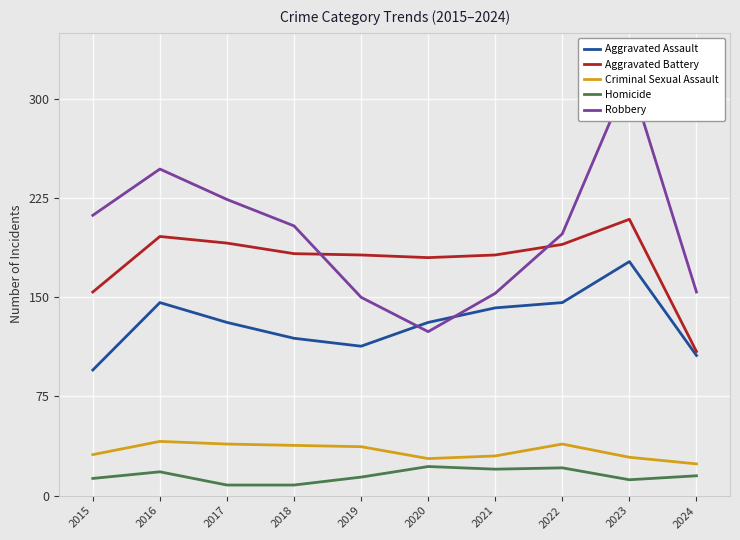

Where is the first local minimum for Aggravated Assault?

2019